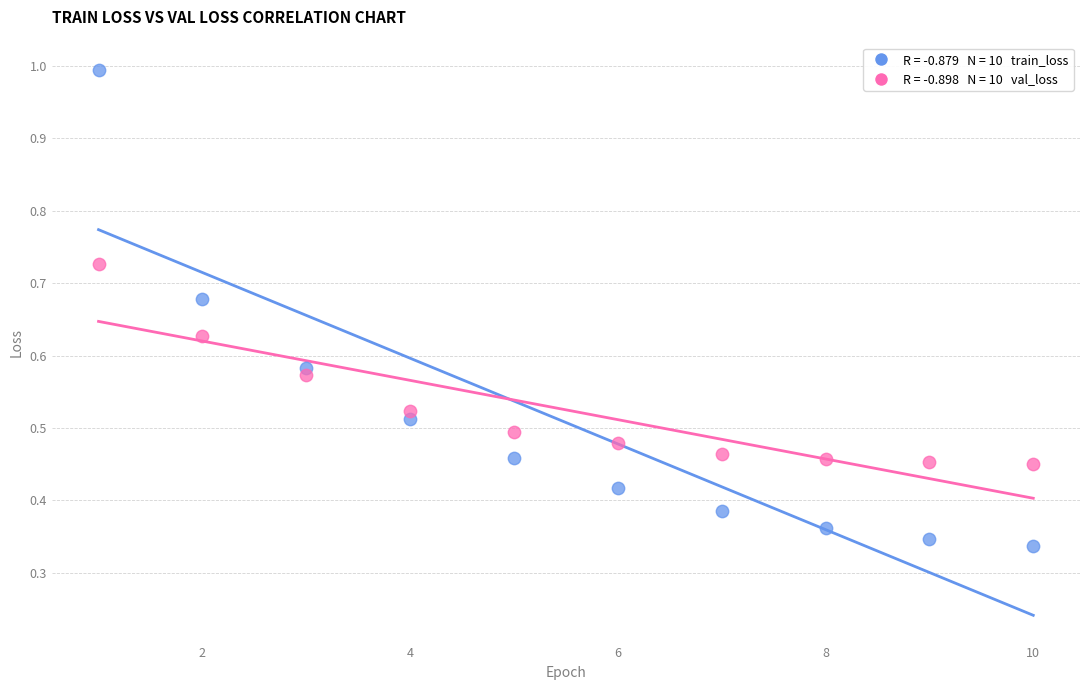

Across all data points, what is the range of X values (max minus min)?

9.0